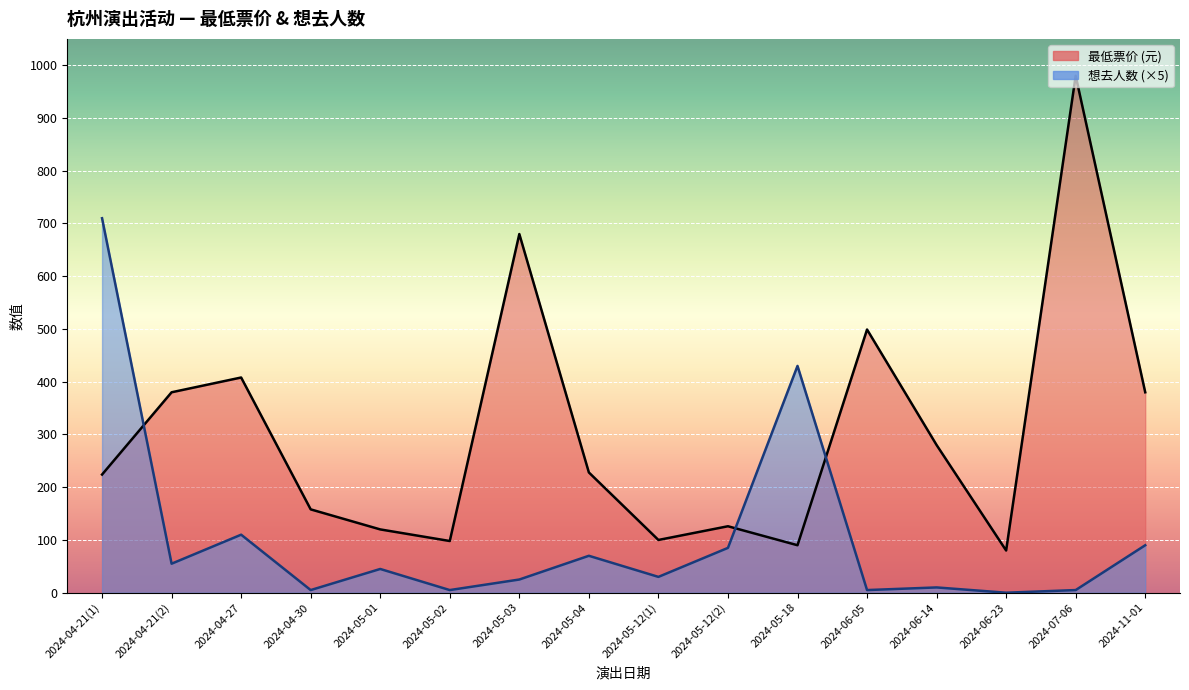

List the series in order of their peak value, highest first.

最低票价 (元), 想去人数